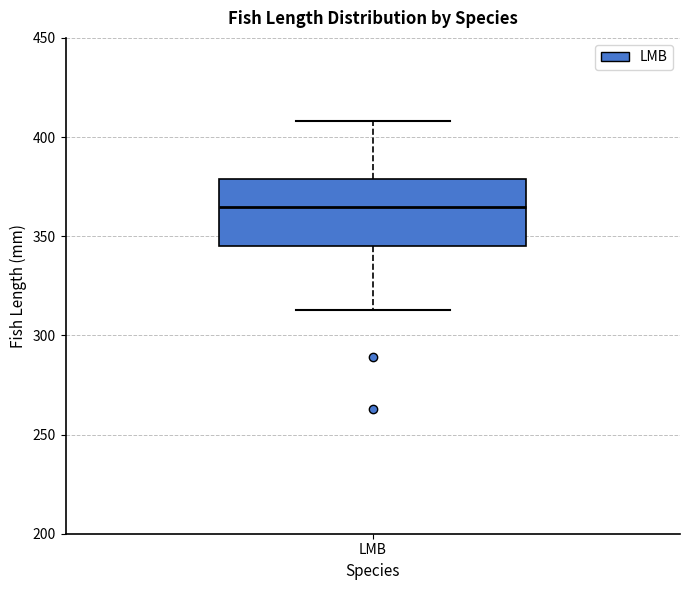

Transcribe this box plot: give where the median line is, the range the box spans, and where the two whiskers end, as read against the y-axis. The values are not printed on the chart, so give them approximately, as read against the axis.

median 365, box 345 to 380, whiskers 315 to 410